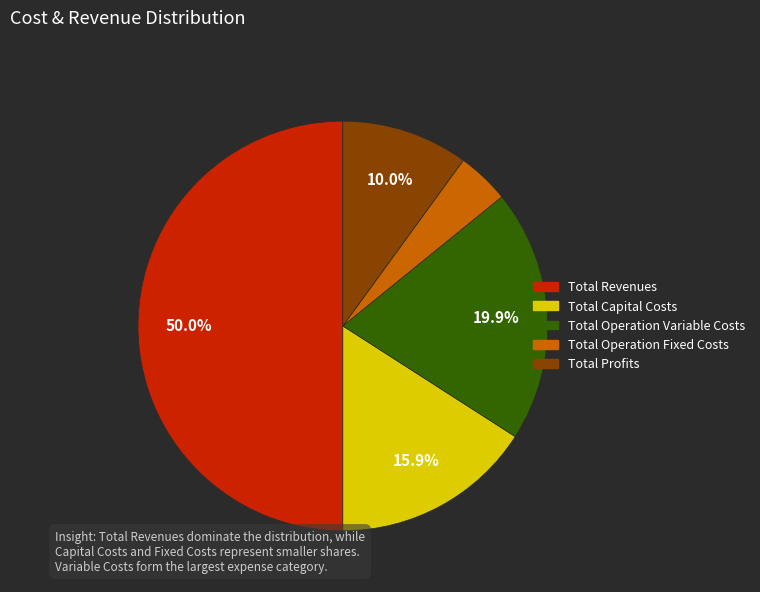

To the nearest percent, what portion does Total Operation Fixed Costs represent?

4%